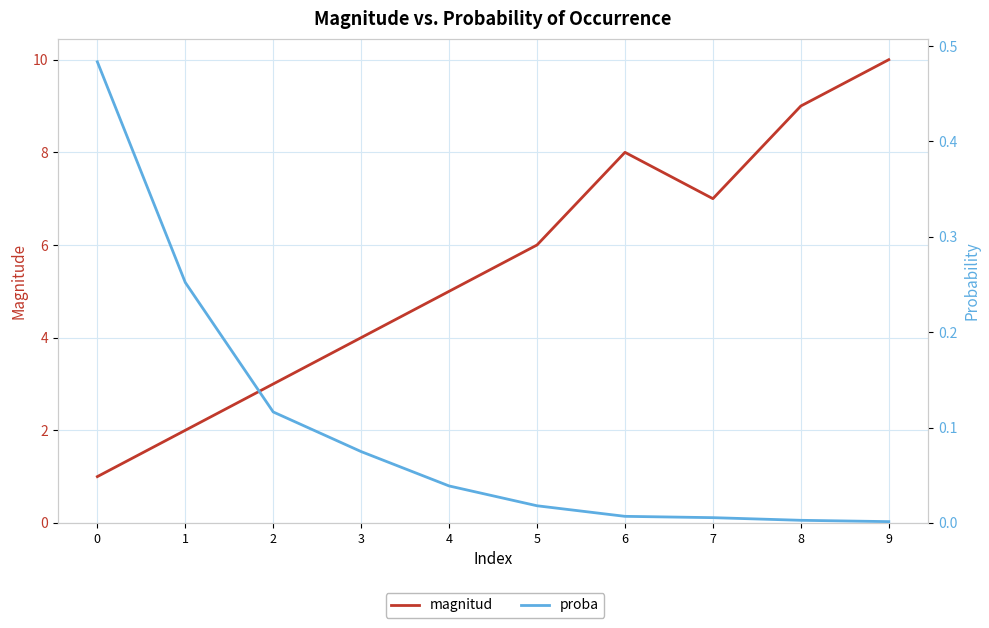

Reading left to right, list all the values displayed in this chart.

magnitud: 0=1.0	1=2.0	2=3.0	3=4.0	4=5.0	5=6.0	6=8.0	7=7.0	8=9.0	9=10.0
proba: 0=0.5	1=0.3	2=0.1	3=0.1	4=0.0	5=0.0	6=0.0	7=0.0	8=0.0	9=0.0